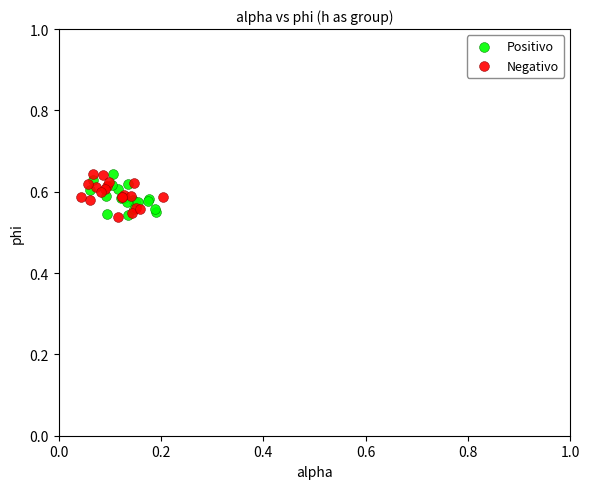

What are all the series names shown in the legend?

Positivo, Negativo